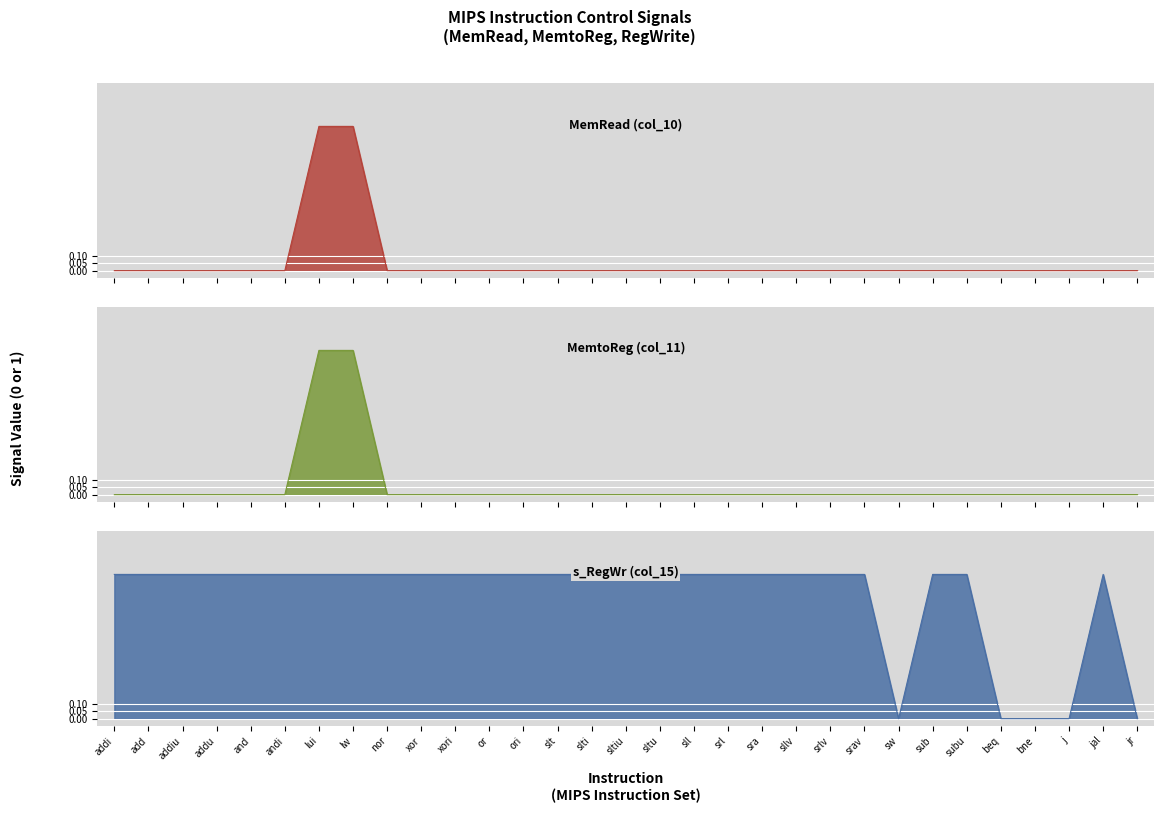

How many distinct data groups are displayed?

3